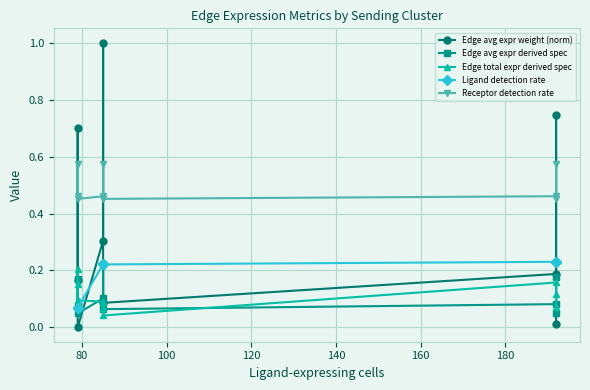

Reading right to left, what are all the values shown in this chart?

Edge avg expr weight (norm): 0.2	0.7	0.0	0.3	1.0	0.1	0.2	0.7	0.0
Edge avg expr derived spec: 0.1	0.2	0.0	0.1	0.2	0.1	0.1	0.2	0.1
Edge total expr derived spec: 0.2	0.2	0.1	0.1	0.1	0.0	0.2	0.1	0.1
Ligand detection rate: 0.1	0.1	0.1	0.2	0.2	0.2	0.2	0.2	0.2
Receptor detection rate: 0.5	0.6	0.5	0.5	0.6	0.5	0.5	0.6	0.5